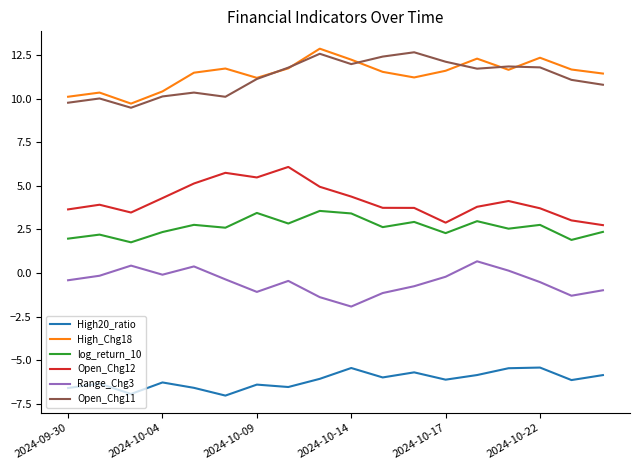

What is the maximum value shown in the chart?

12.9